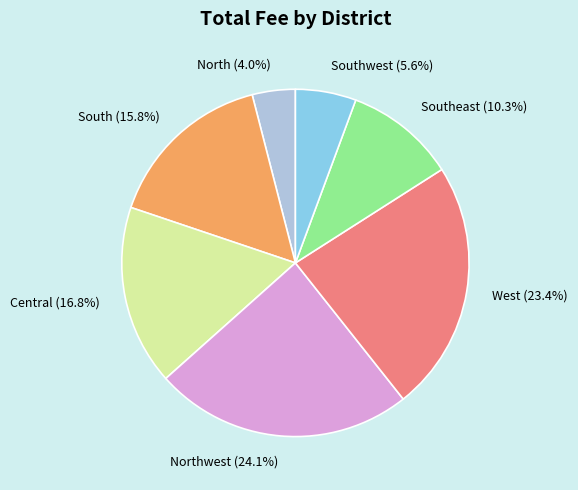

Which slice is the smallest?

North